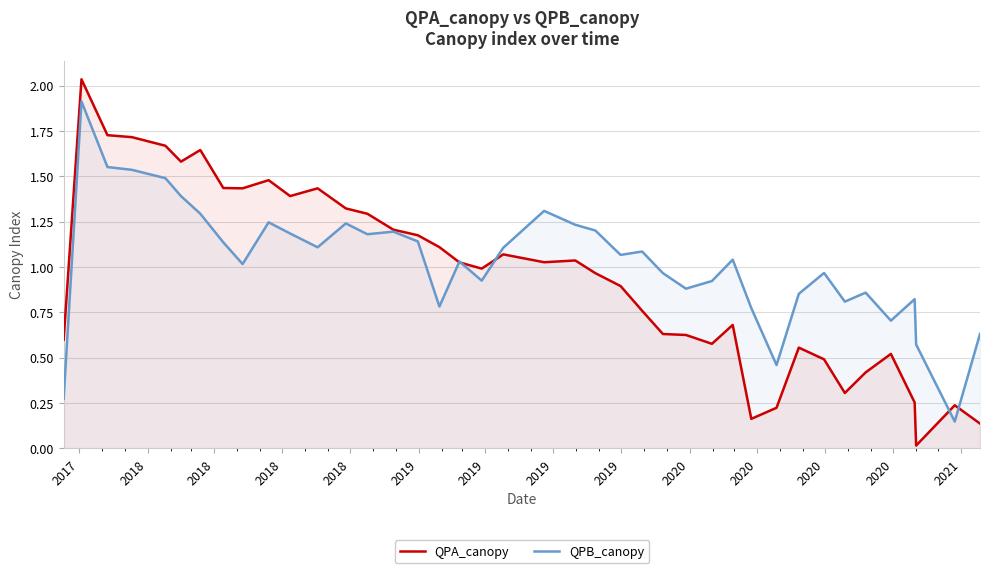

List the series in order of their peak value, lowest first.

QPB_canopy, QPA_canopy